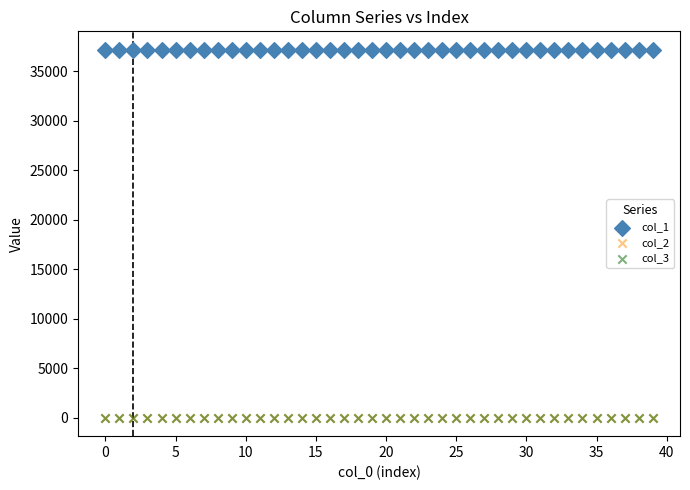

What are all the series names shown in the legend?

col_1, col_2, col_3